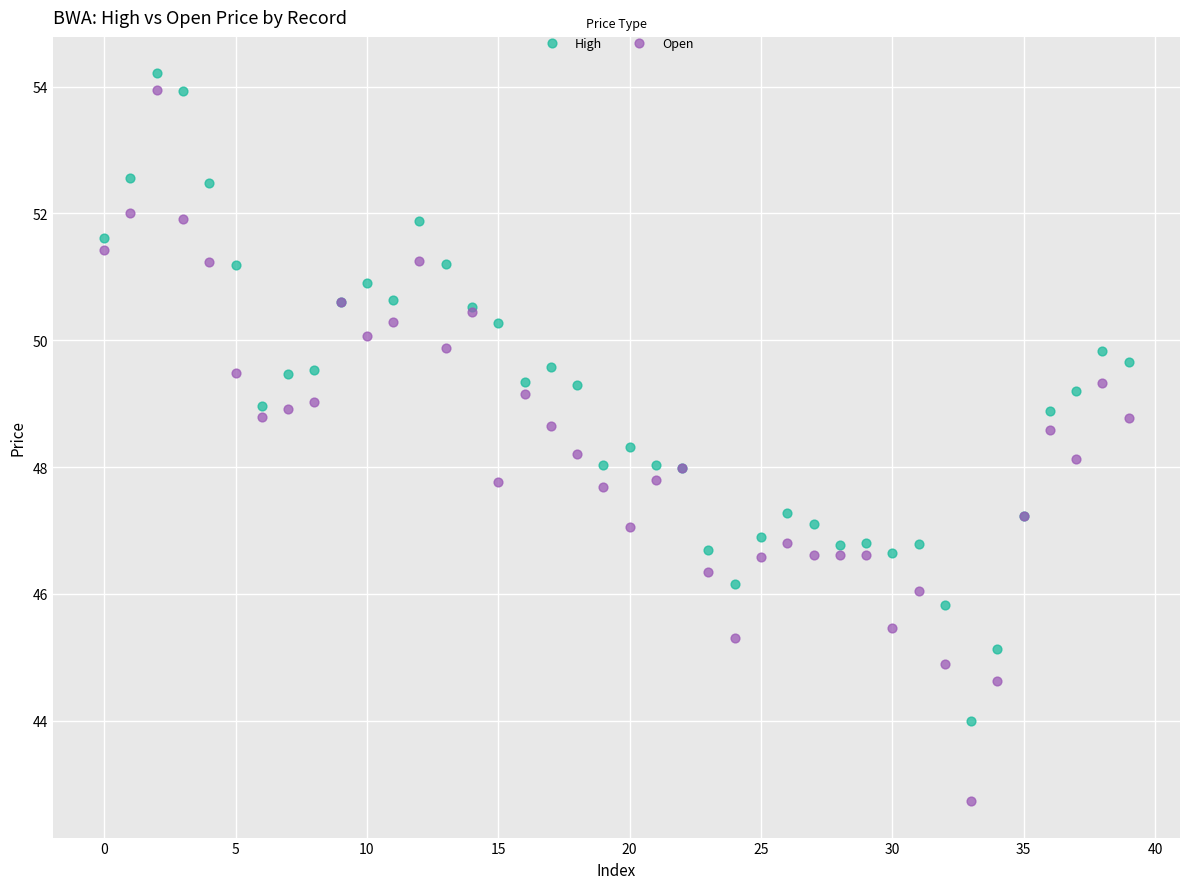

Which series reaches the minimum Y coordinate?

Open